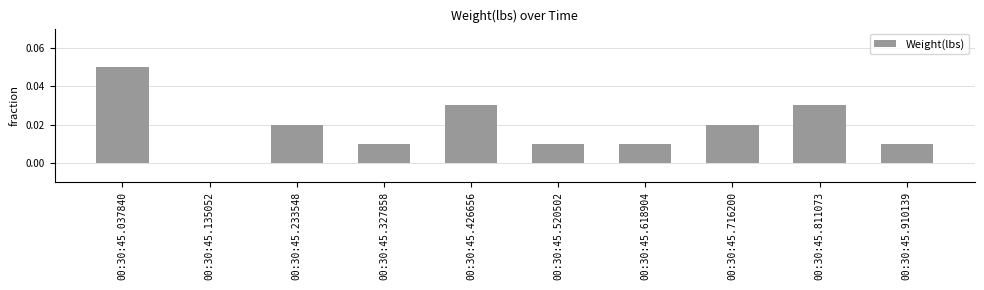

Which has a higher value, 00:30:45.618904 or 00:30:45.811073?

00:30:45.811073